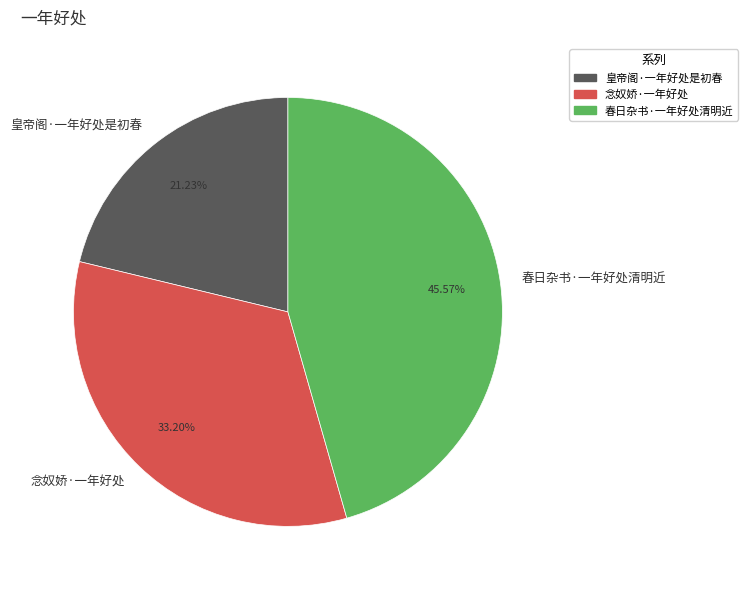

Is there a majority slice in this chart?

No